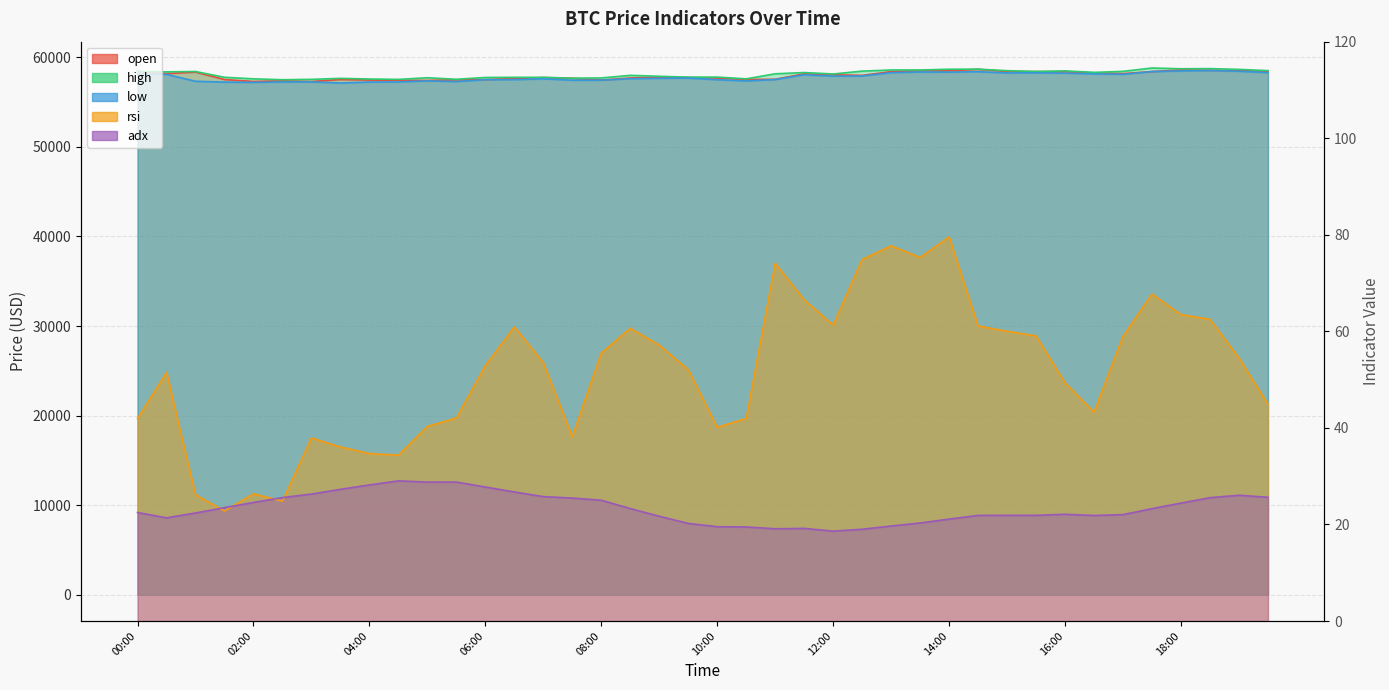

What is the difference between the second highest and second lowest values in the open series?

1288.0